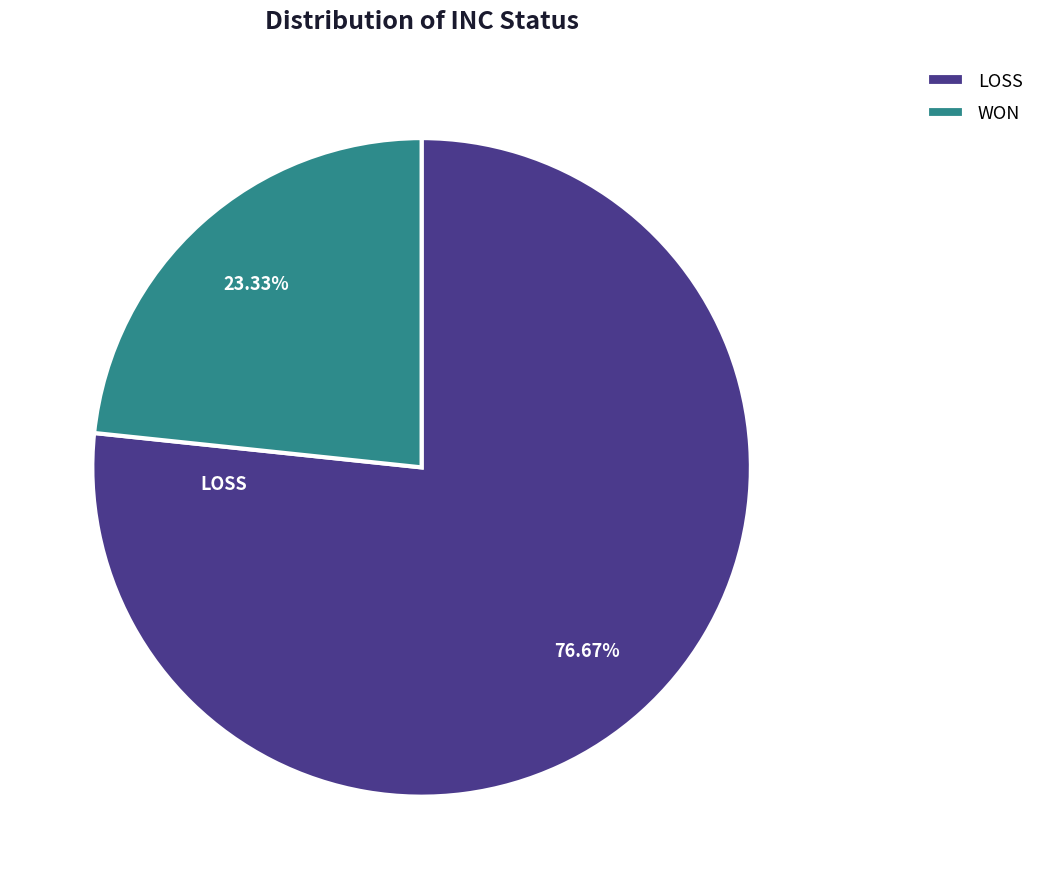

To the nearest percent, what percentage of the pie is LOSS?

77%